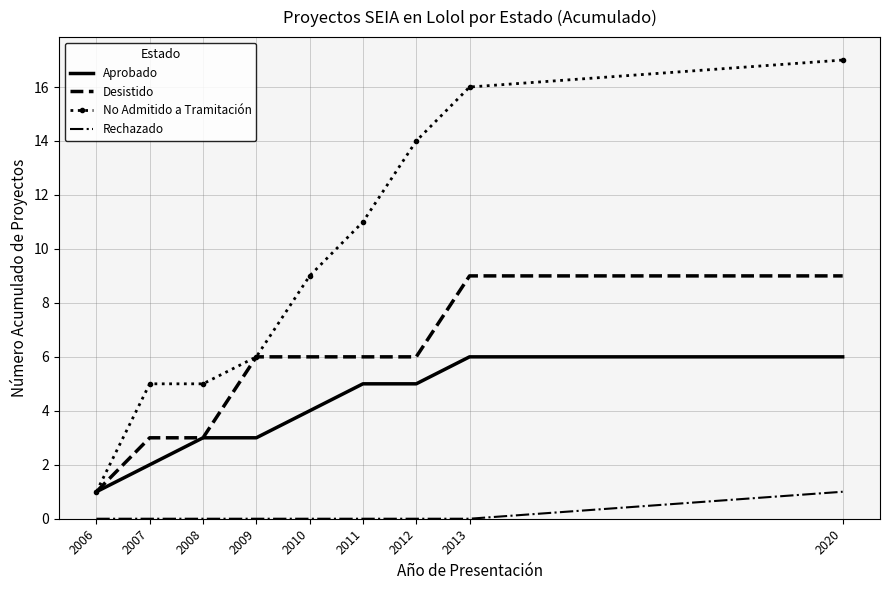

Reading left to right, what are all the values shown in this chart?

Aprobado: 1	2	3	3	4	5	5	6	6
Desistido: 1	3	3	6	6	6	6	9	9
No Admitido a Tramitación: 1	5	5	6	9	11	14	16	17
Rechazado: 0	0	0	0	0	0	0	0	1